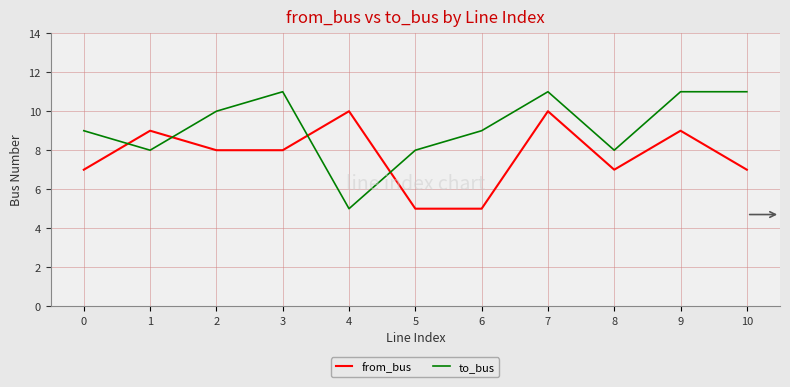

At 2, list the series in order from largest to smallest.

to_bus, from_bus